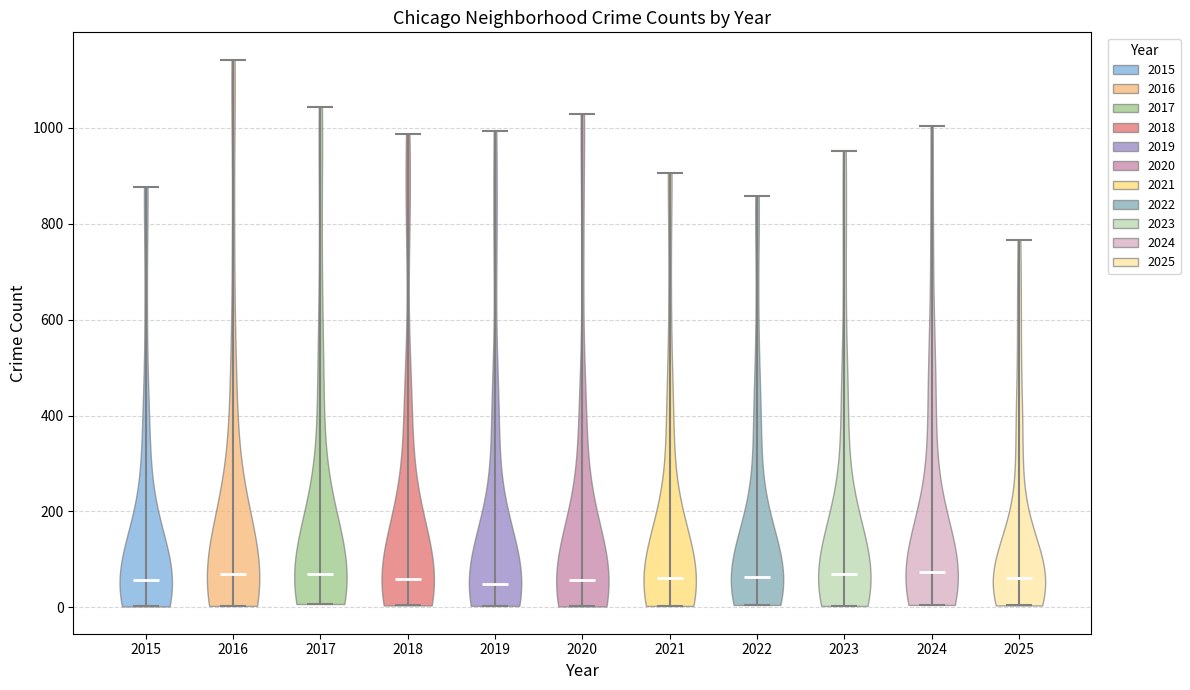

Reading left to right, read every violin against the y-axis: where its median line is, and the lowest and highest points it reaches. The values are not printed on the chart, so give them approximately, as read against the axis.

2015: median line 60, lowest point 0, highest point 880
2016: median line 60, lowest point 0, highest point 1140
2017: median line 60, lowest point 0, highest point 1040
2018: median line 60, lowest point 0, highest point 980
2019: median line 40, lowest point 0, highest point 1000
2020: median line 60, lowest point 0, highest point 1020
2021: median line 60, lowest point 0, highest point 900
2022: median line 60, lowest point 0, highest point 860
2023: median line 60, lowest point 0, highest point 960
2024: median line 80, lowest point 0, highest point 1000
2025: median line 60, lowest point 0, highest point 760